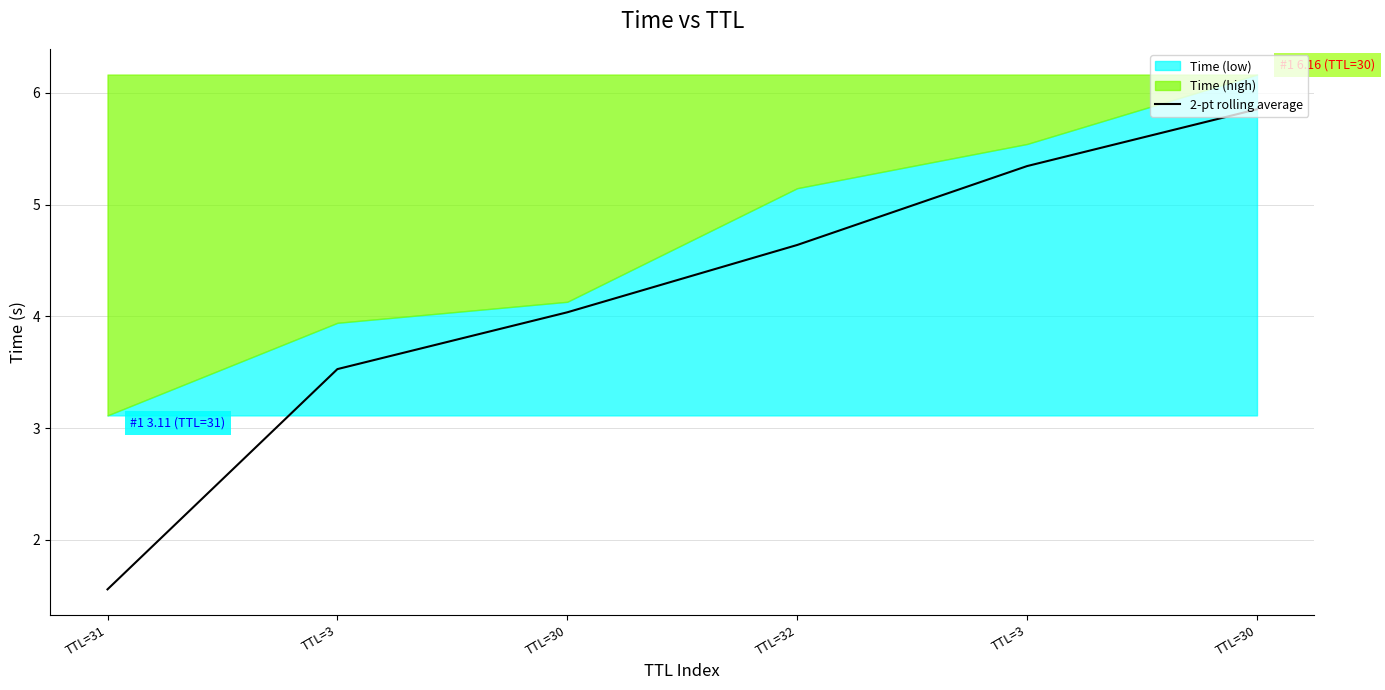

What is the change in value from TTL=3 to TTL=30?

+2.3